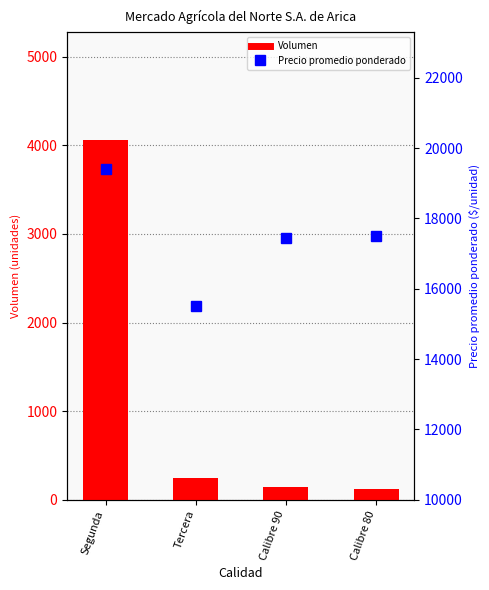

At which label does Precio promedio ponderado reach its minimum?

Tercera